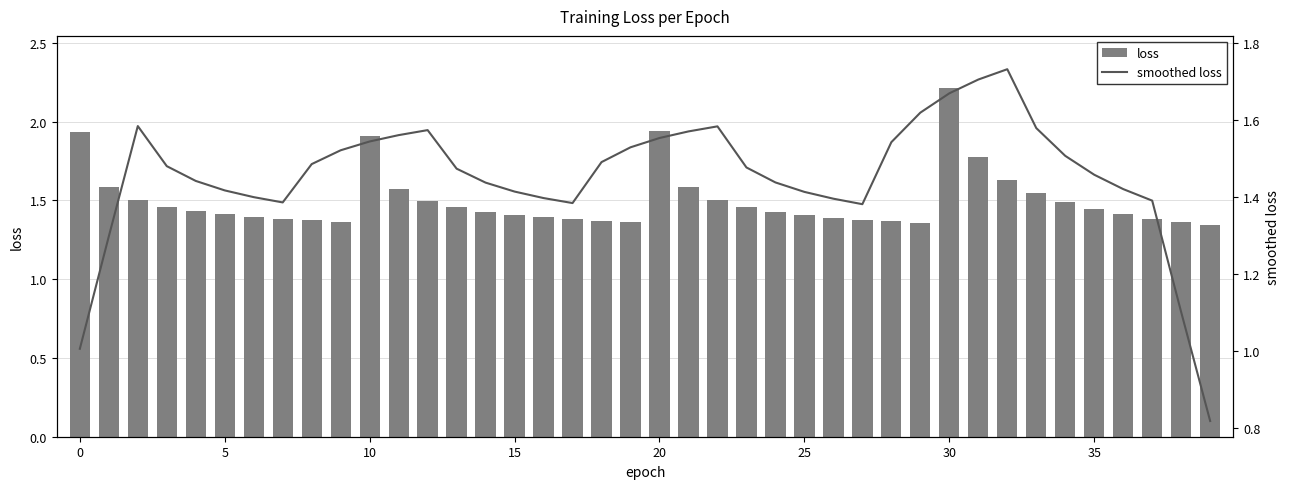

What is the average value of the smoothed loss series?

1.5